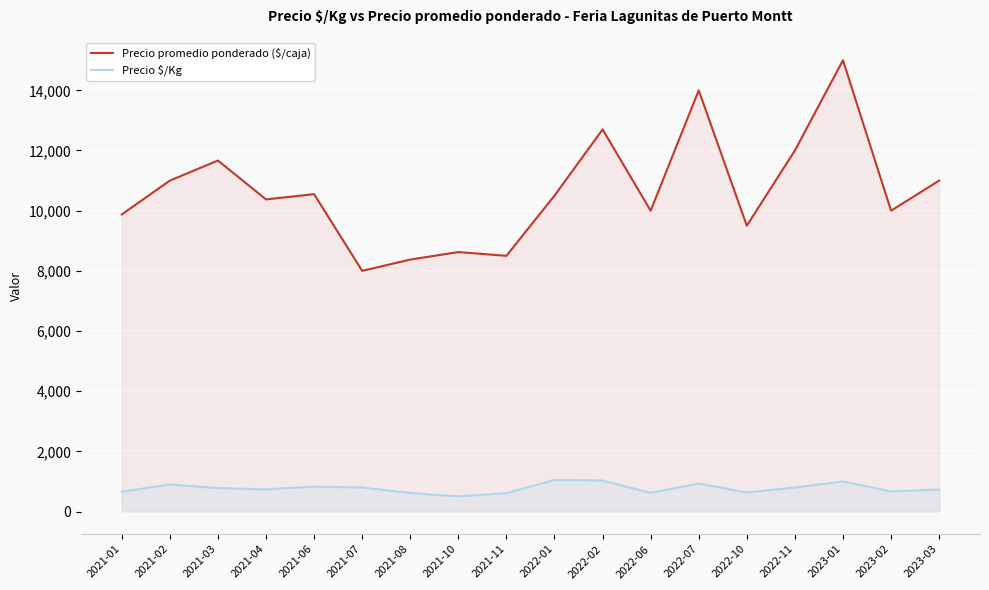

How many values in the Precio $/Kg series are below 778?

9